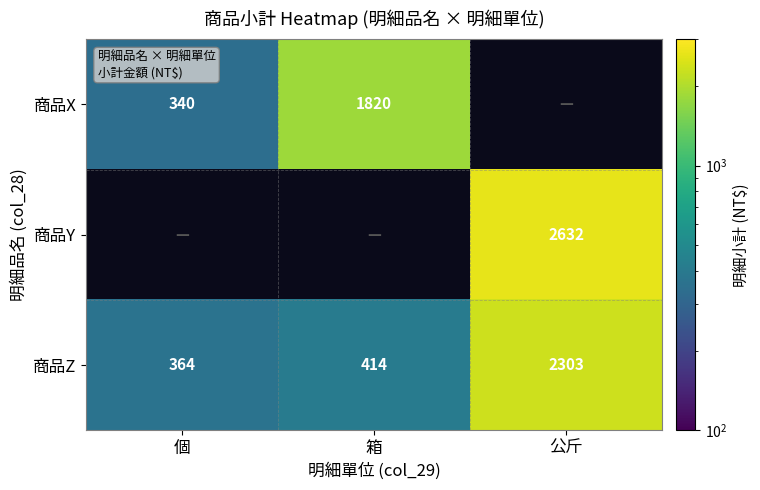

Which category has the highest value in the 商品Z series?

公斤